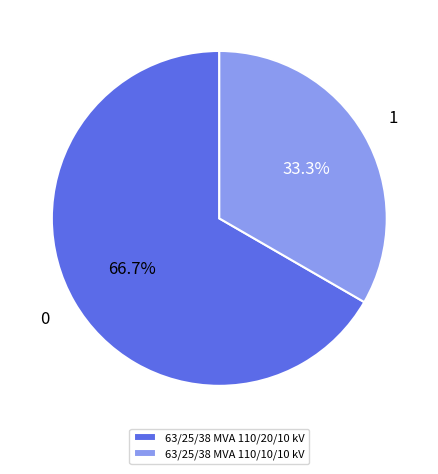

Which has a higher value, 63/25/38 MVA 110/10/10 kV or 63/25/38 MVA 110/20/10 kV?

63/25/38 MVA 110/20/10 kV